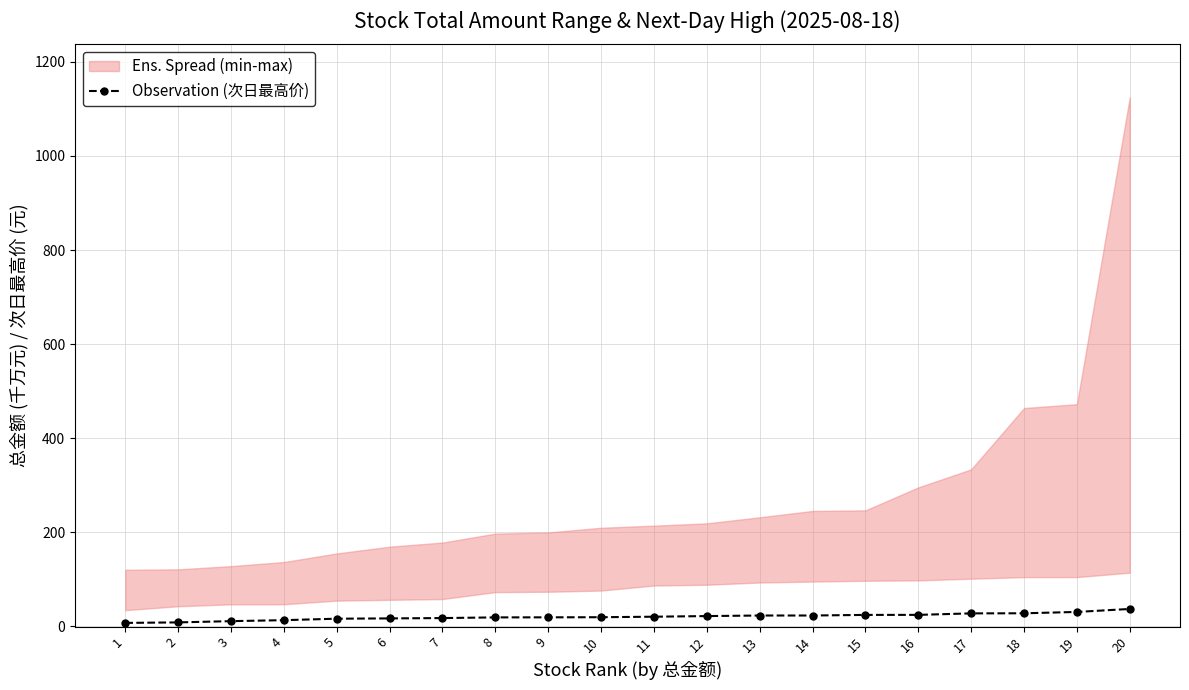

Which category has the highest value across all series?

20